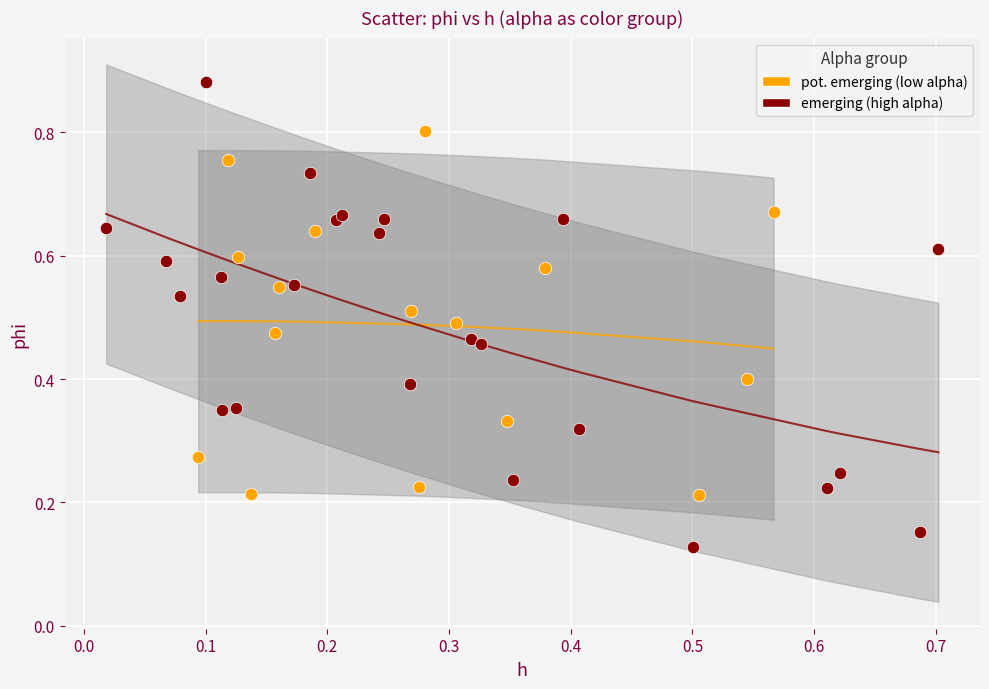

Which series reaches the minimum Y coordinate?

emerging (high alpha)